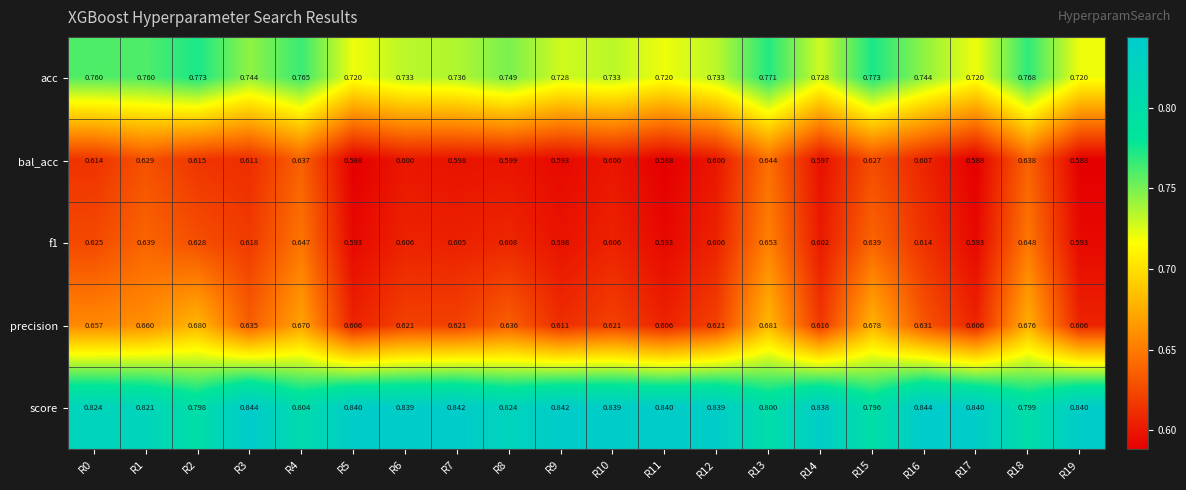

Is the value of bal_acc at R16 greater than the value of score at R15?

No